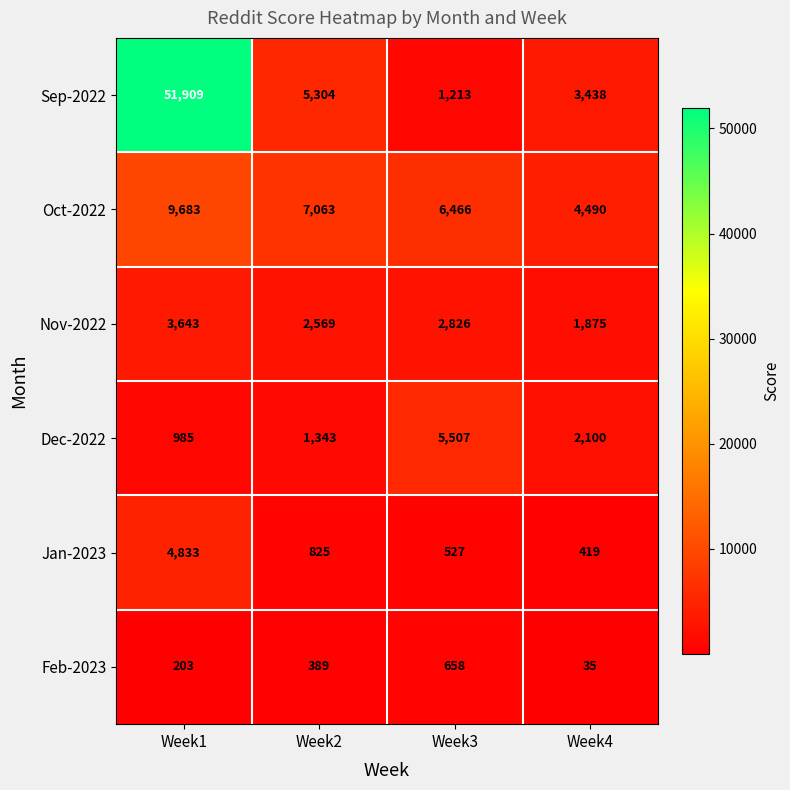

List the labels in order of Sep-2022 value, largest first.

Week1, Week2, Week4, Week3